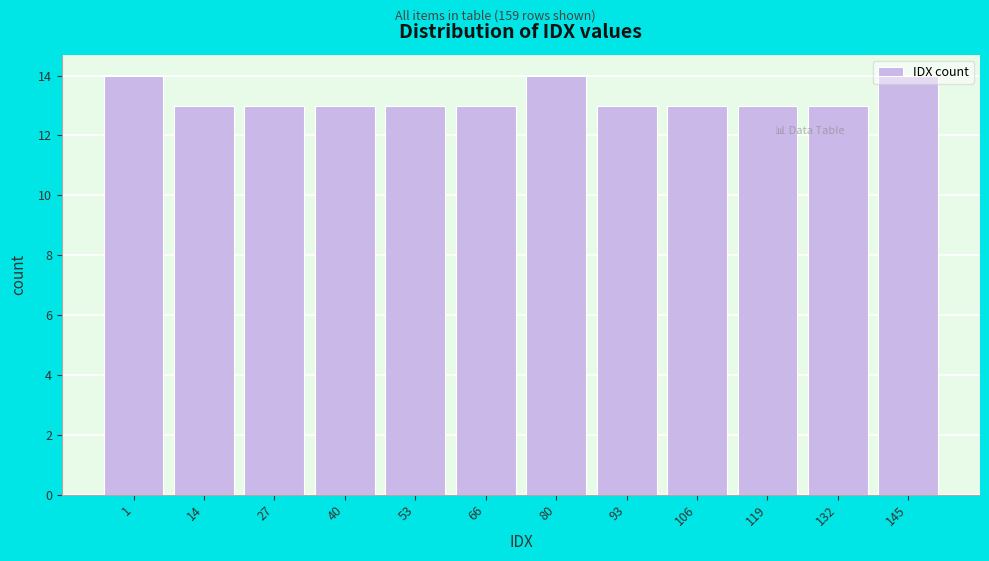

What is the maximum value shown in the chart?

14